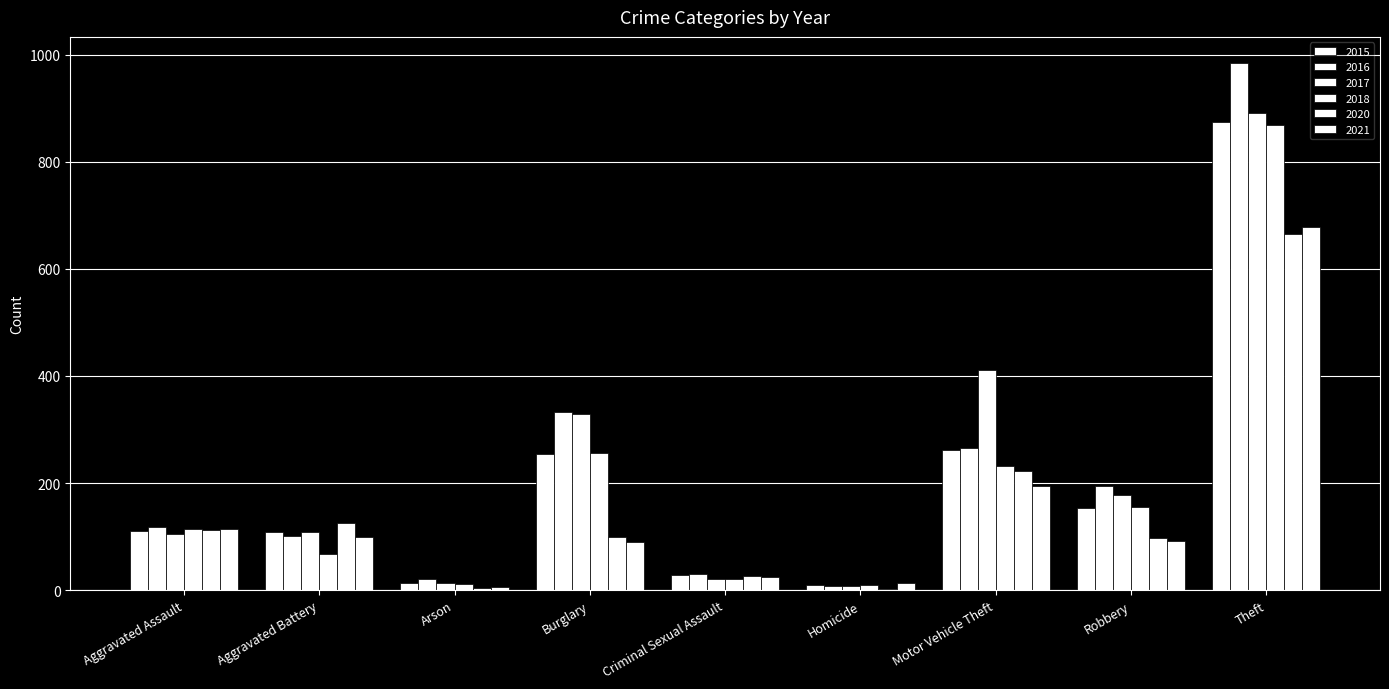

Is the value of 2018 at Homicide greater than the value of 2016 at Theft?

No